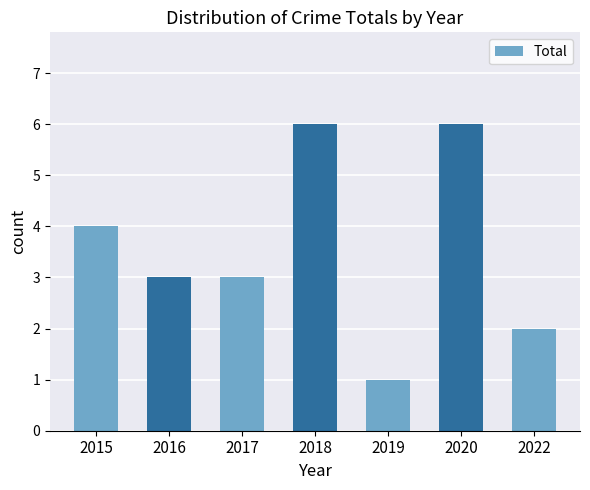

What value does the data have at 2018?

6